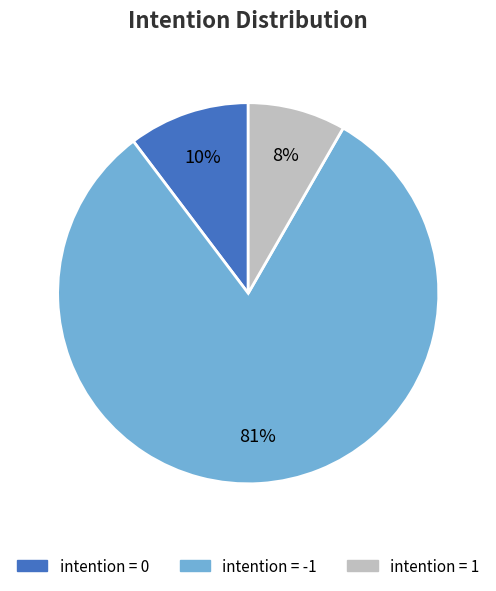

Is it true that intention = -1 is 91% of the pie?

False